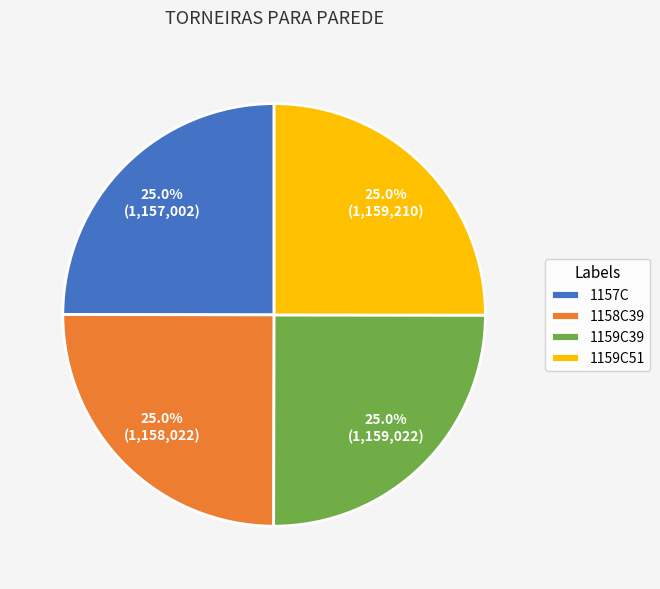

Is there a majority slice in this chart?

No